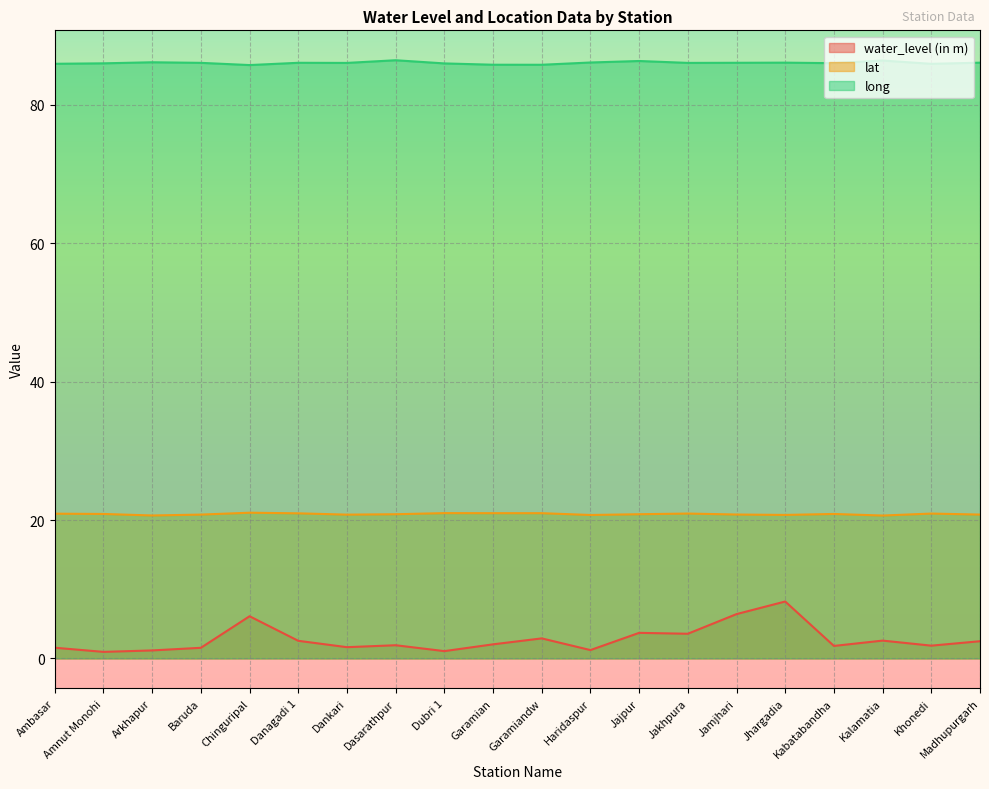

Where is lat nearest to the value 20?

Kalamatia